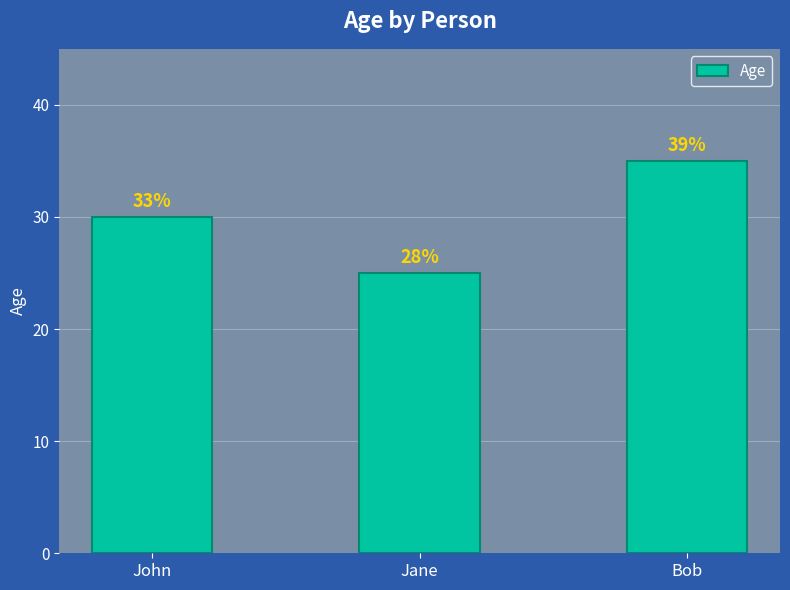

Is it true that the value at Bob is 35?

True